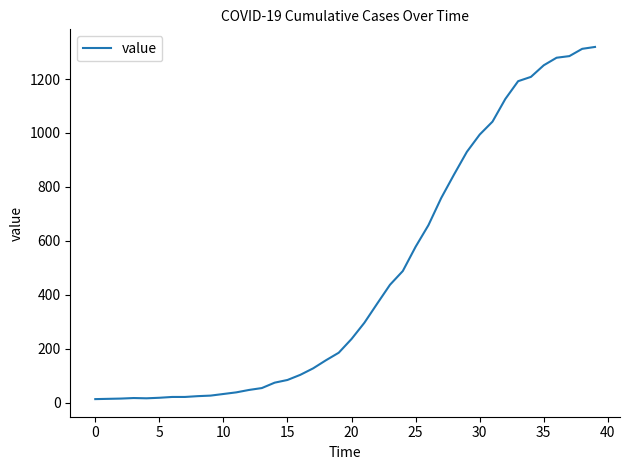

What is the average value?

467